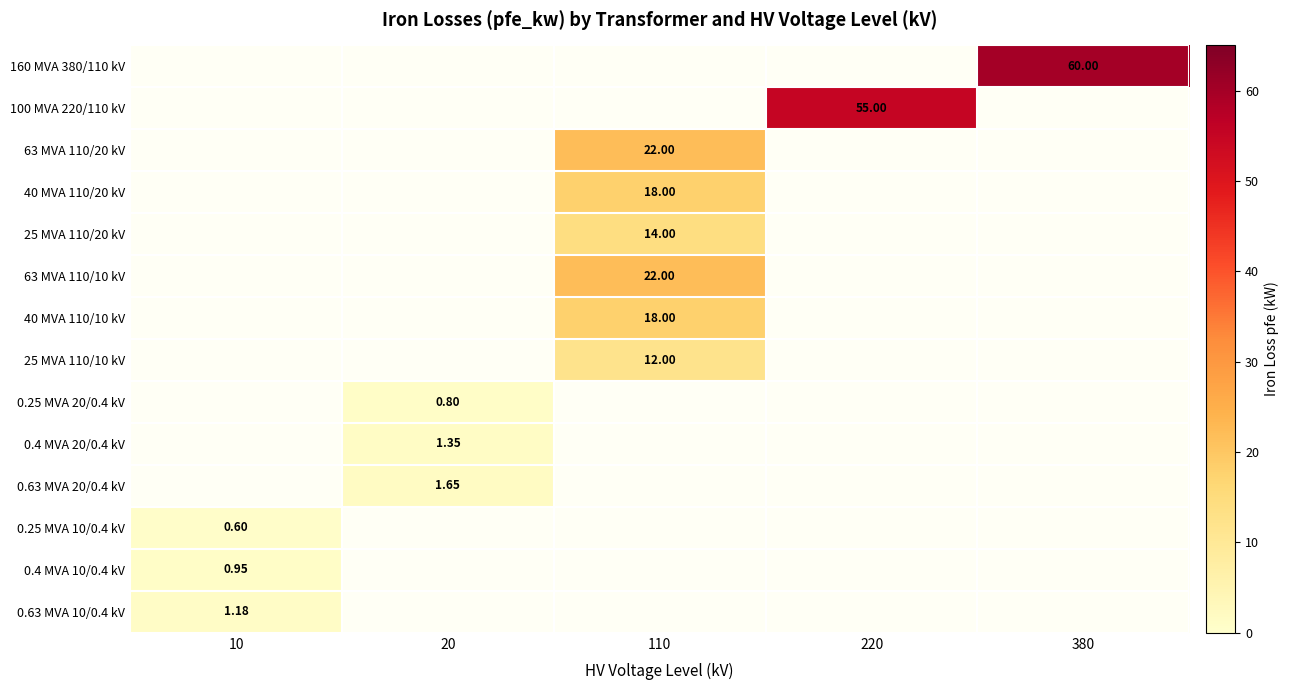

Is the value of 25 MVA 110/20 kV at 380 greater than the value of 0.25 MVA 20/0.4 kV at 10?

No